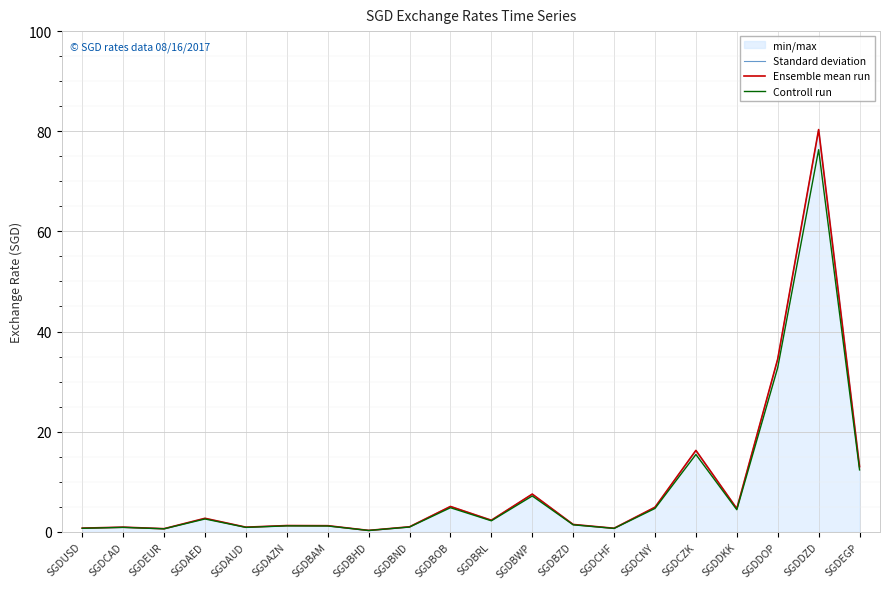

In Controll run, how many points are lower than both neighbors (excluding endpoints)?

6